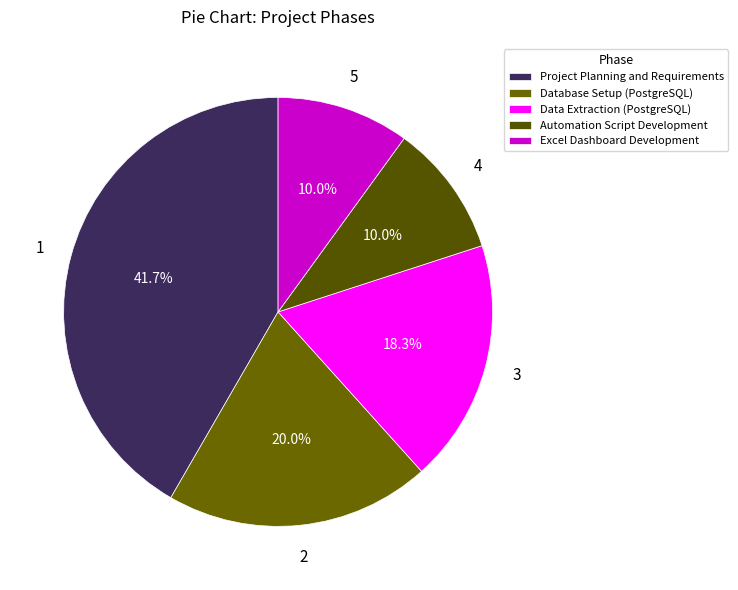

Is Excel Dashboard Development the majority of the pie?

No